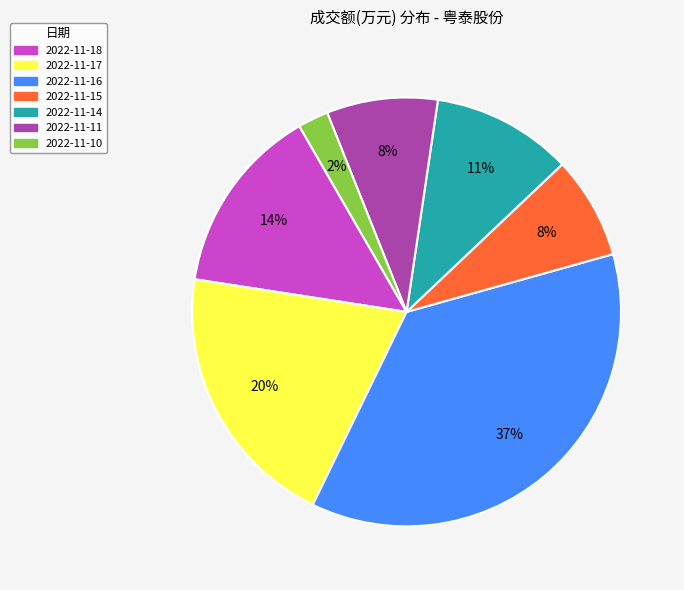

Is it true that 2022-11-11 is 8% of the pie?

True